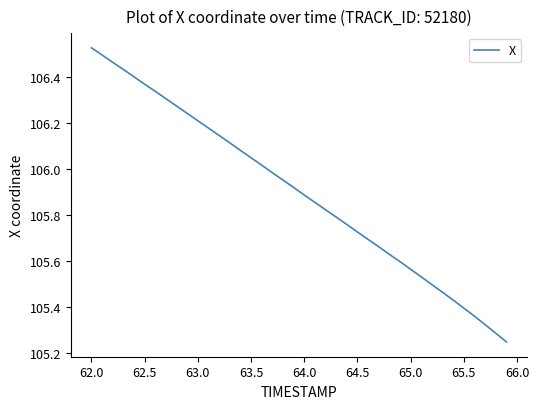

What is the sum of all values?

4236.0